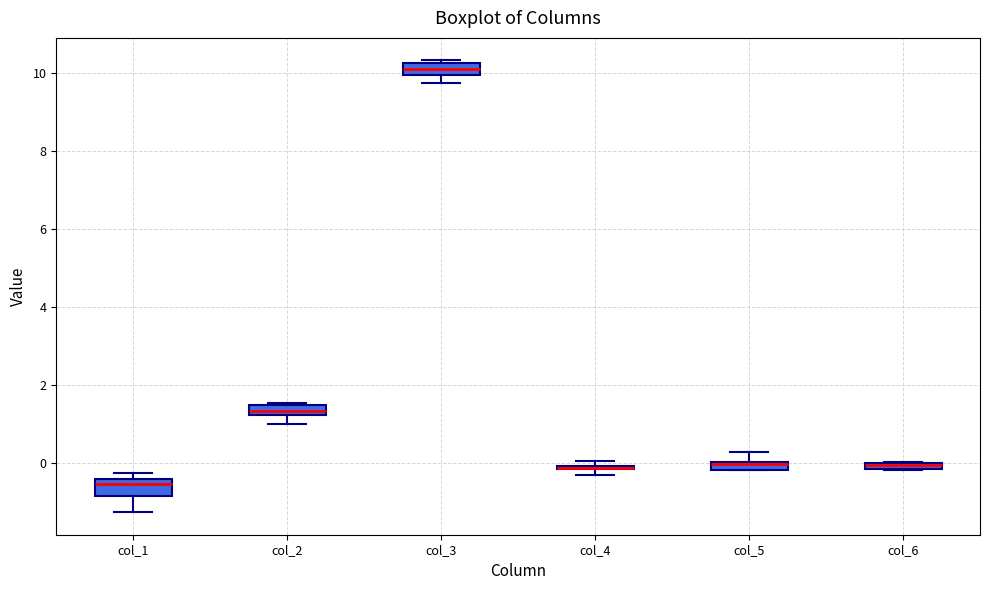

Where is the upper edge of the box for col_1 on the y-axis? The values are not printed on the chart, so give them approximately, as read against the axis.

-0.4